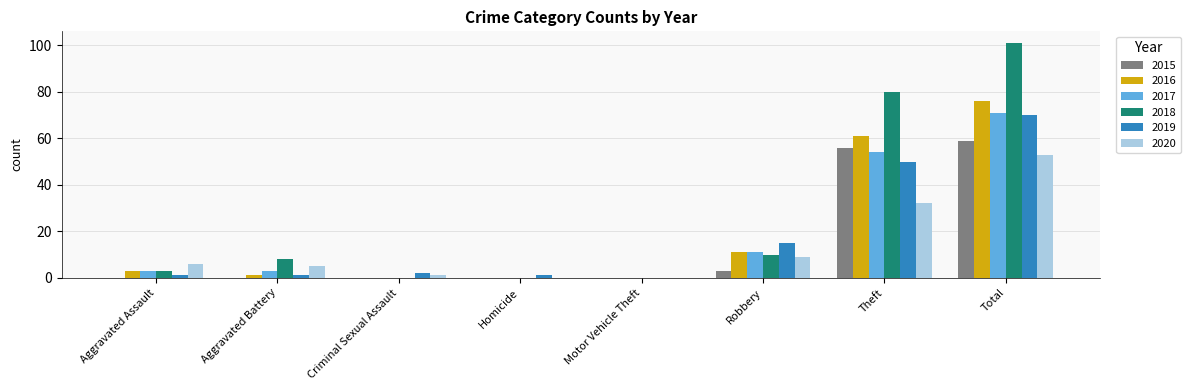

True or false: 2019 has a value of 1 at Aggravated Assault.

True